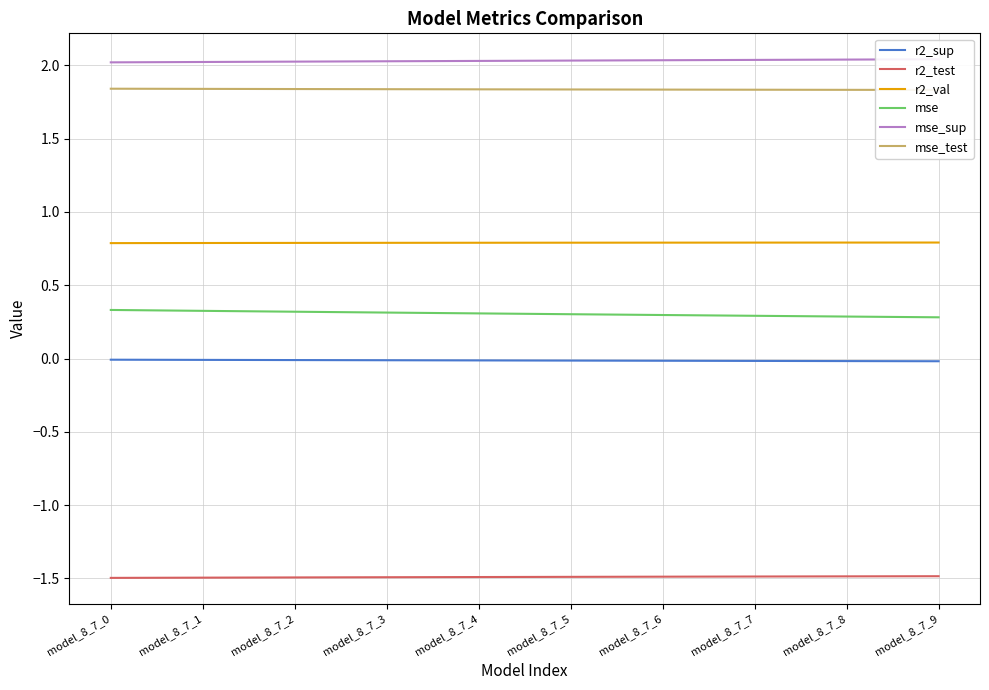

True or false: mse and r2_test cross at least once.

False